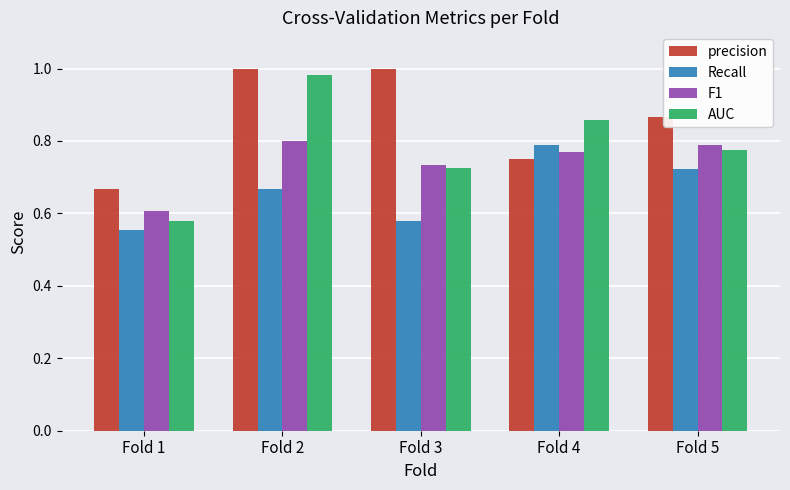

At Fold 4, list the series in order from smallest to largest.

precision, F1, Recall, AUC